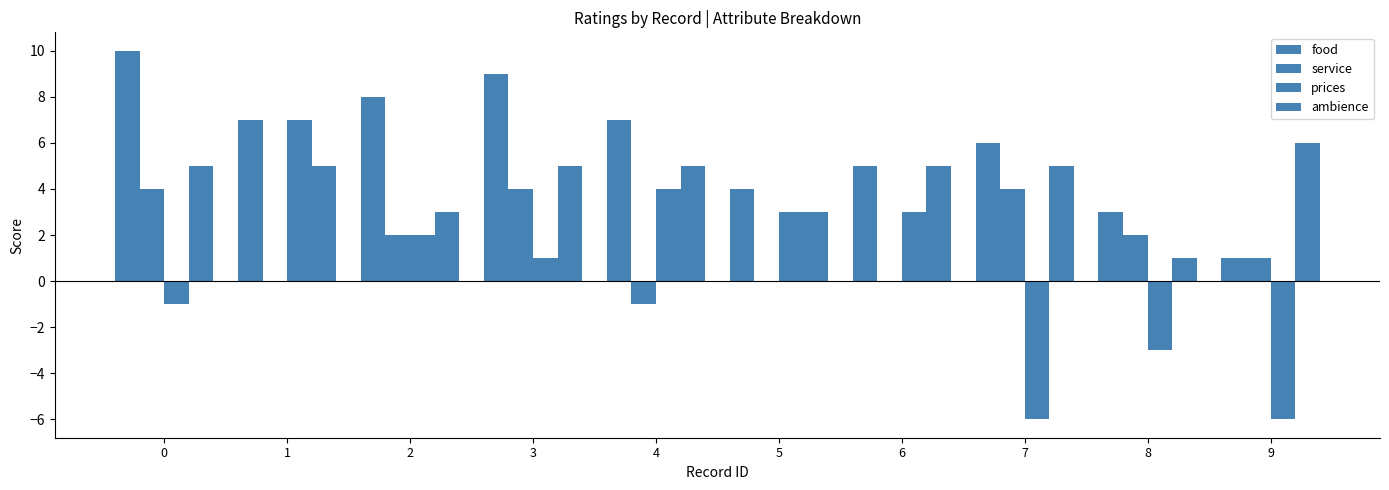

How many data points does each series have?

10